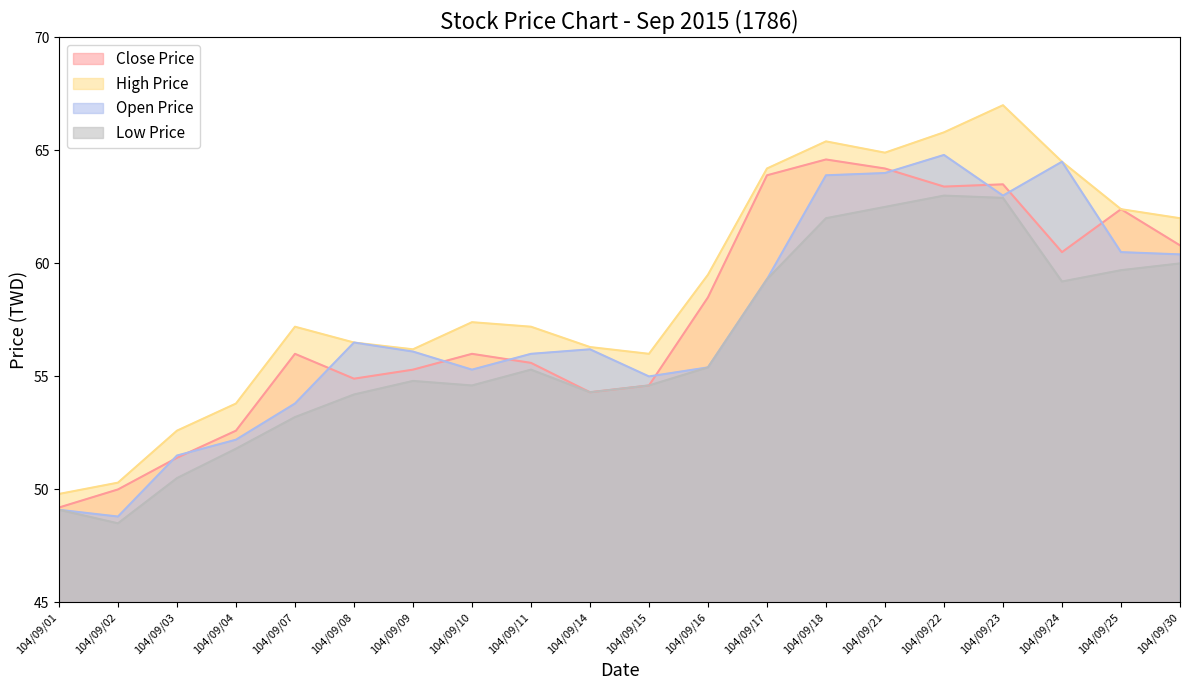

Between 104/09/18 and 104/09/23, which series saw the biggest shift?

High Price